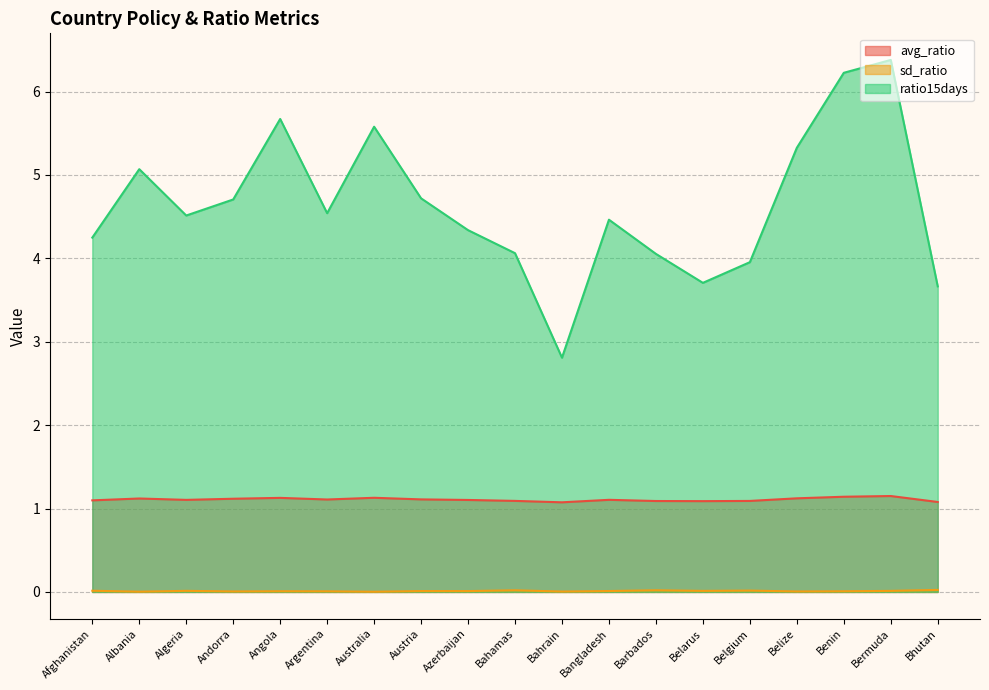

Where is the first local maximum for ratio15days?

Albania